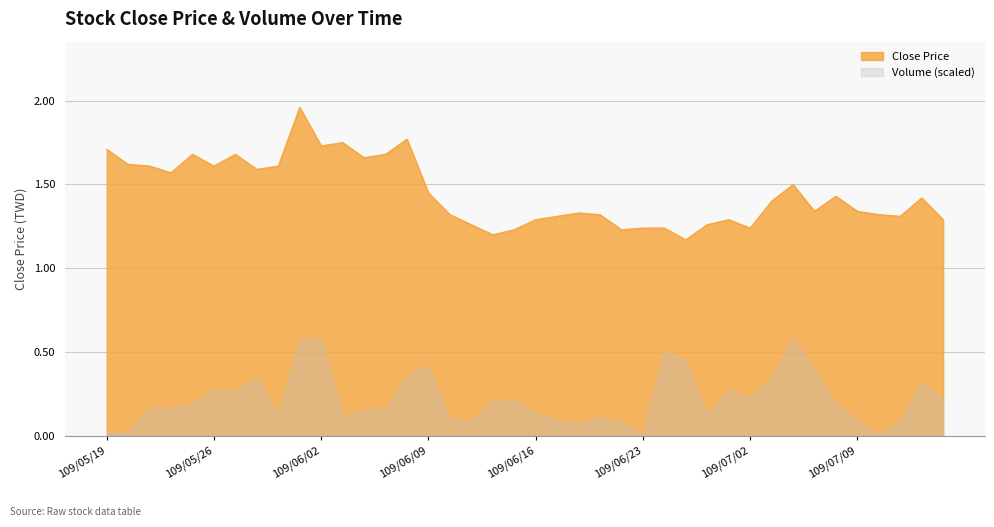

Reading right to left, what are all the values shown in this chart?

1.3	1.4	1.3	1.3	1.3	1.4	1.3	1.5	1.4	1.2	1.3	1.3	1.2	1.2	1.2	1.2	1.3	1.3	1.3	1.3	1.2	1.2	1.3	1.3	1.4	1.8	1.7	1.7	1.8	1.7	2.0	1.6	1.6	1.7	1.6	1.7	1.6	1.6	1.6	1.7